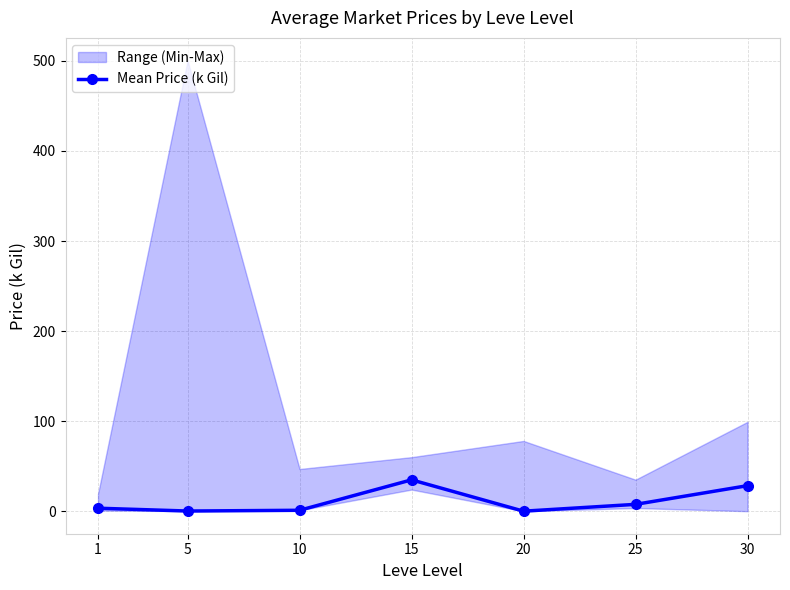

How many categories are shown in the chart?

7